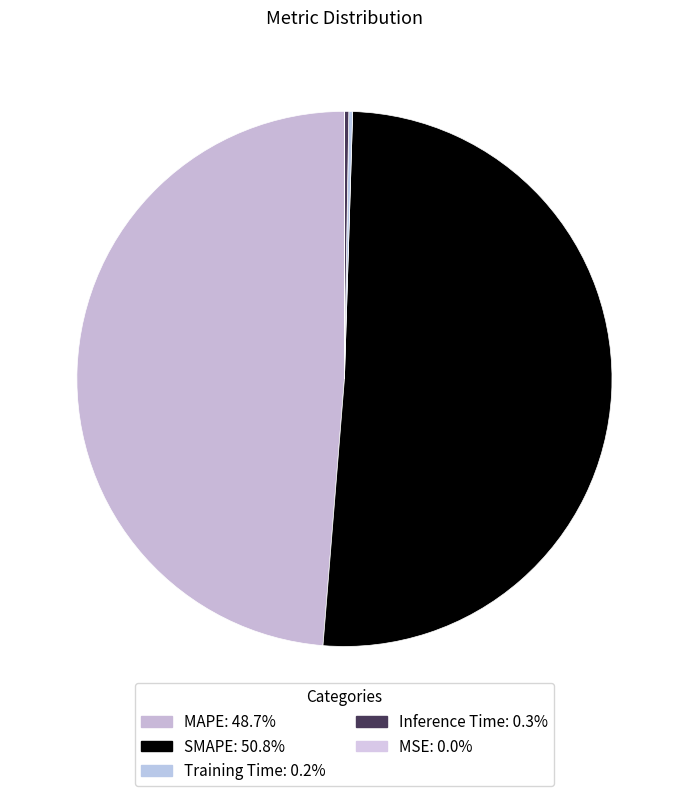

To the nearest percent, what is the combined percentage of Inference Time and SMAPE?

51%